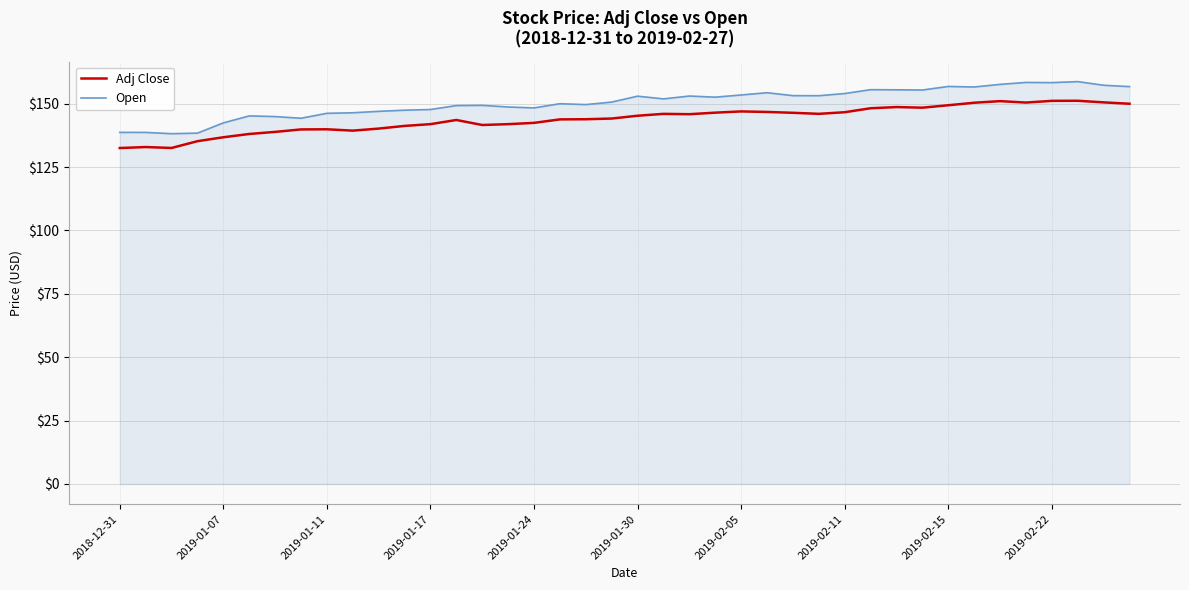

List the series in order of their overall mean, highest first.

Open, Adj Close